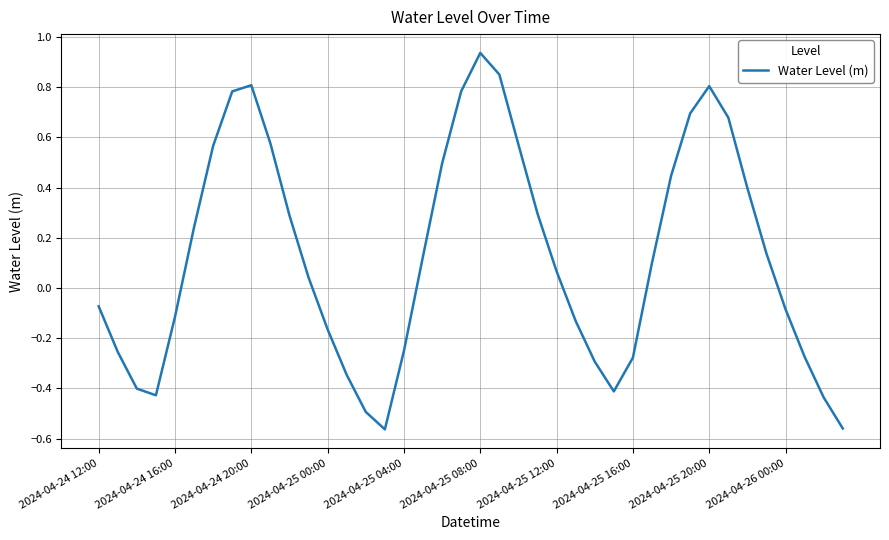

At which category does the chart reach its peak across all series?

2024-04-25 08:00